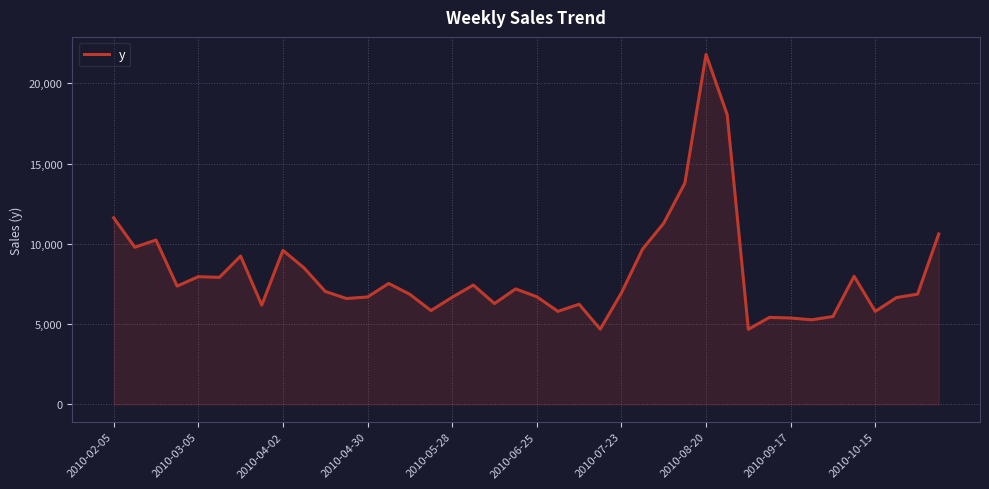

What is the smallest value displayed?

4672.4